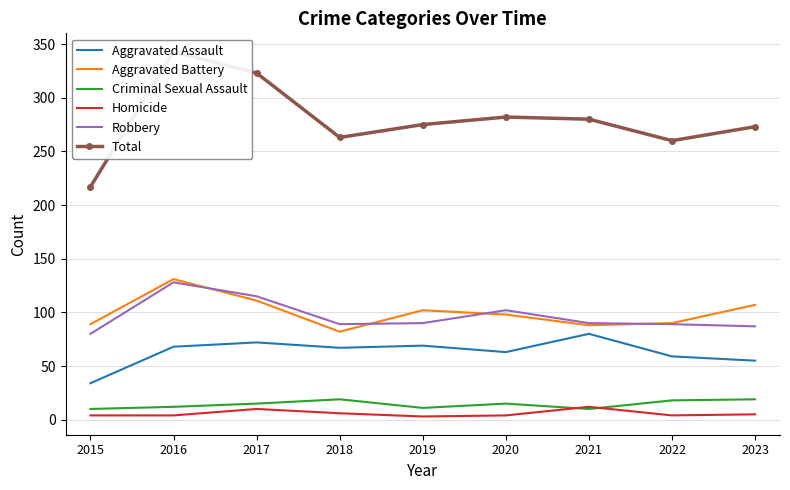

Does the chart have visible grid lines?

Yes